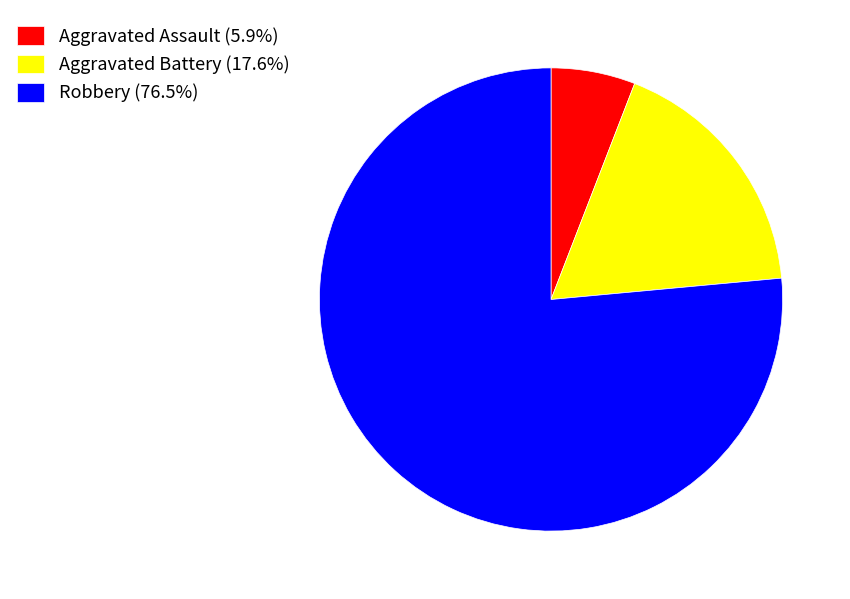

Is there any slice that represents more than half of the pie?

Yes